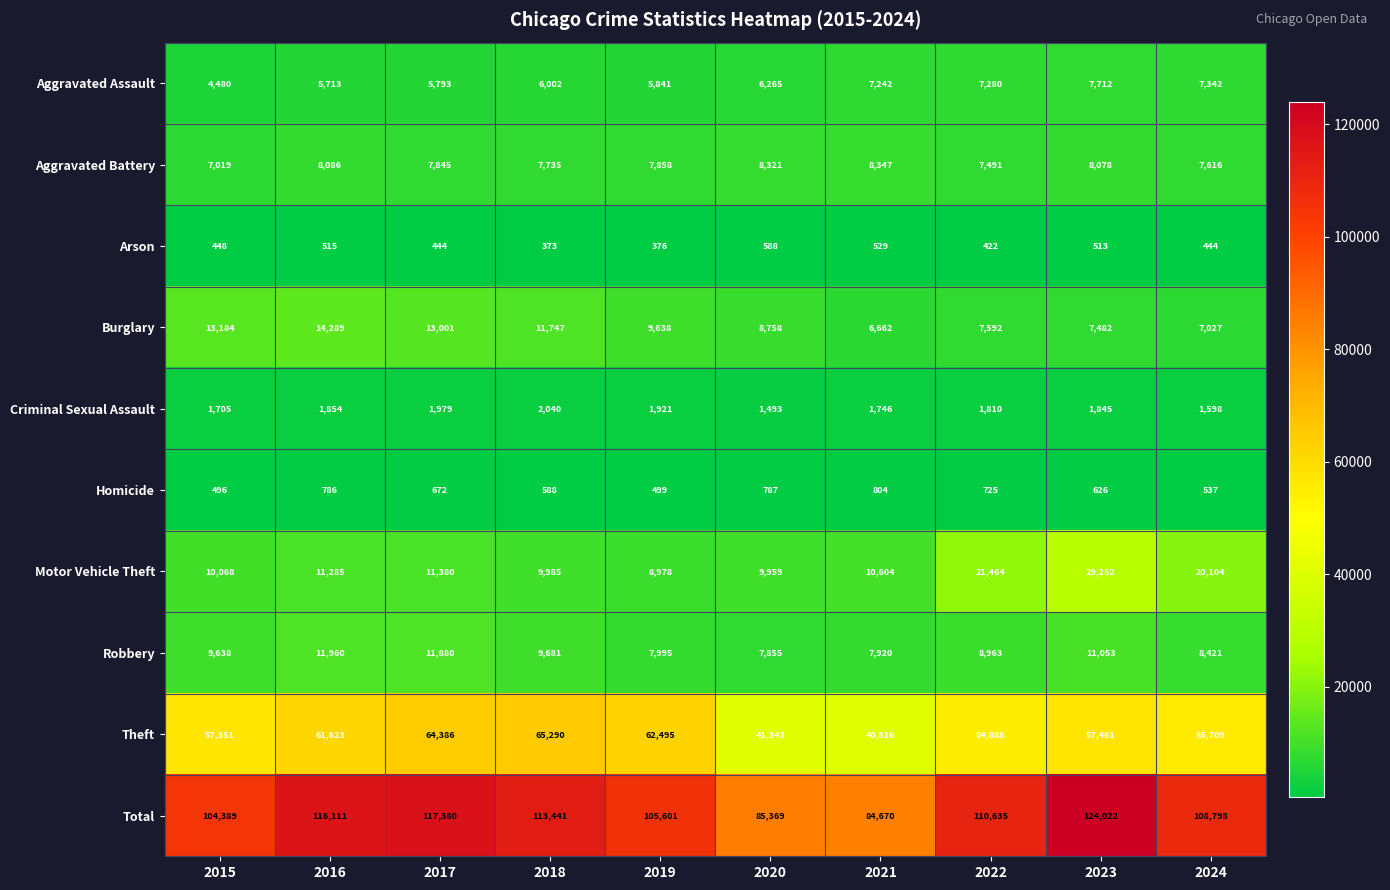

Count the number of categories in the chart.

10